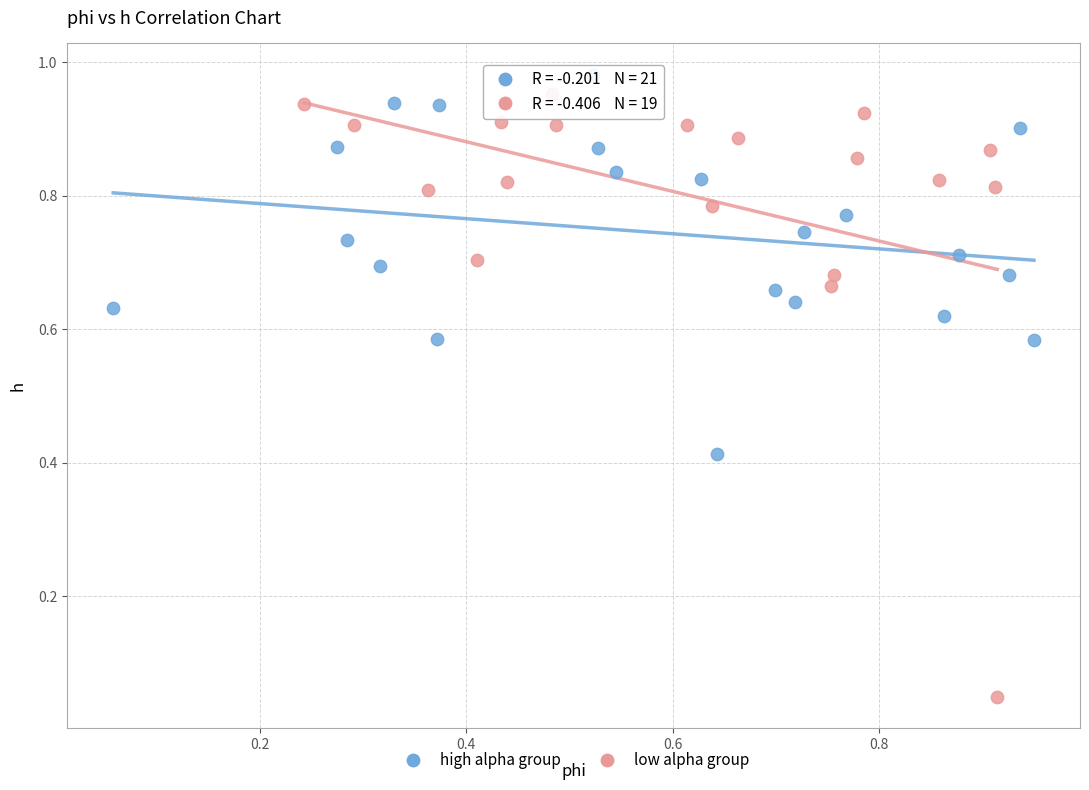

Which series has the largest Y range (max minus min)?

low alpha group